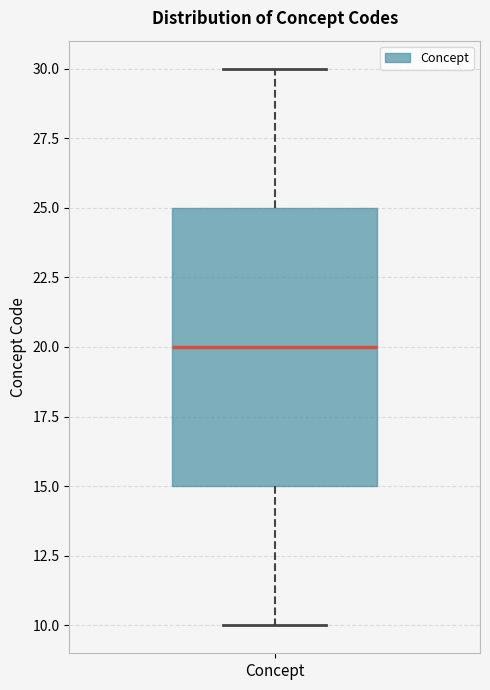

Where does the lower whisker of the box for Concept end on the y-axis? The values are not printed on the chart, so give them approximately, as read against the axis.

10